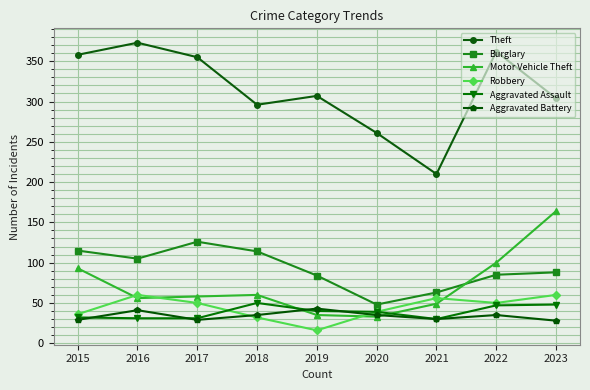

Is it true that Robbery equals 61 at 2015?

False